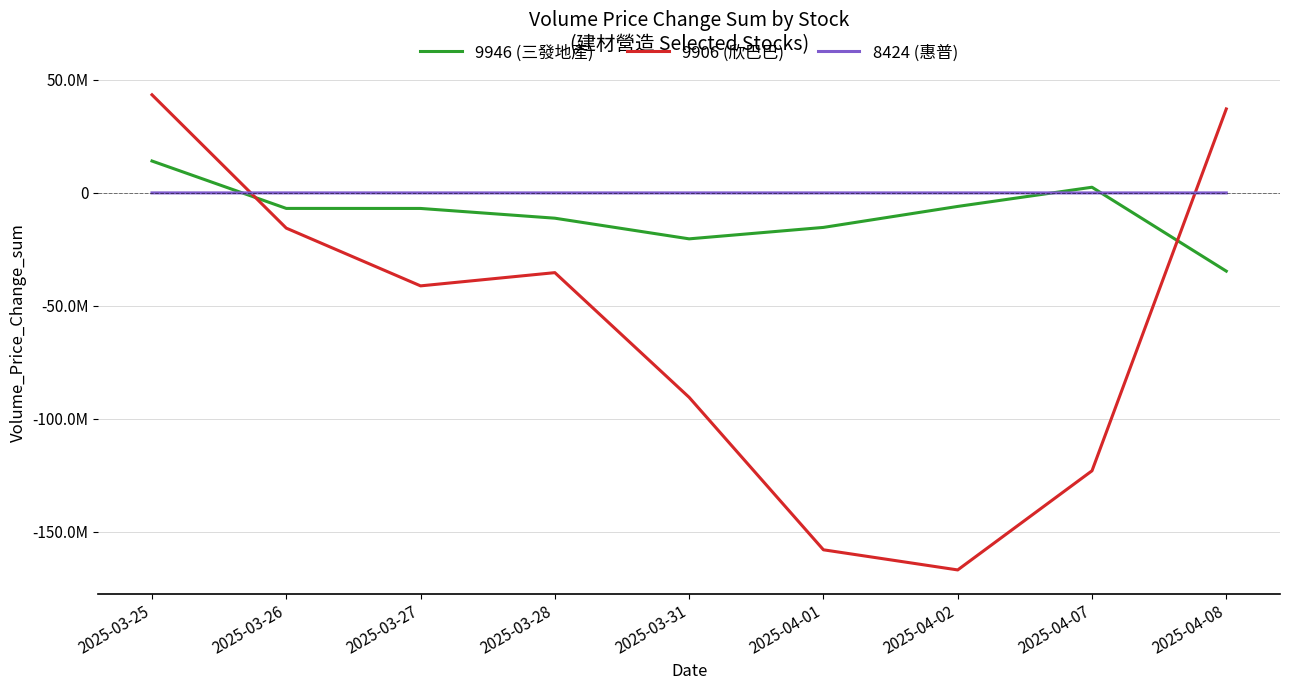

What is the sum of all 9946 (三發地產) values?

-84467411